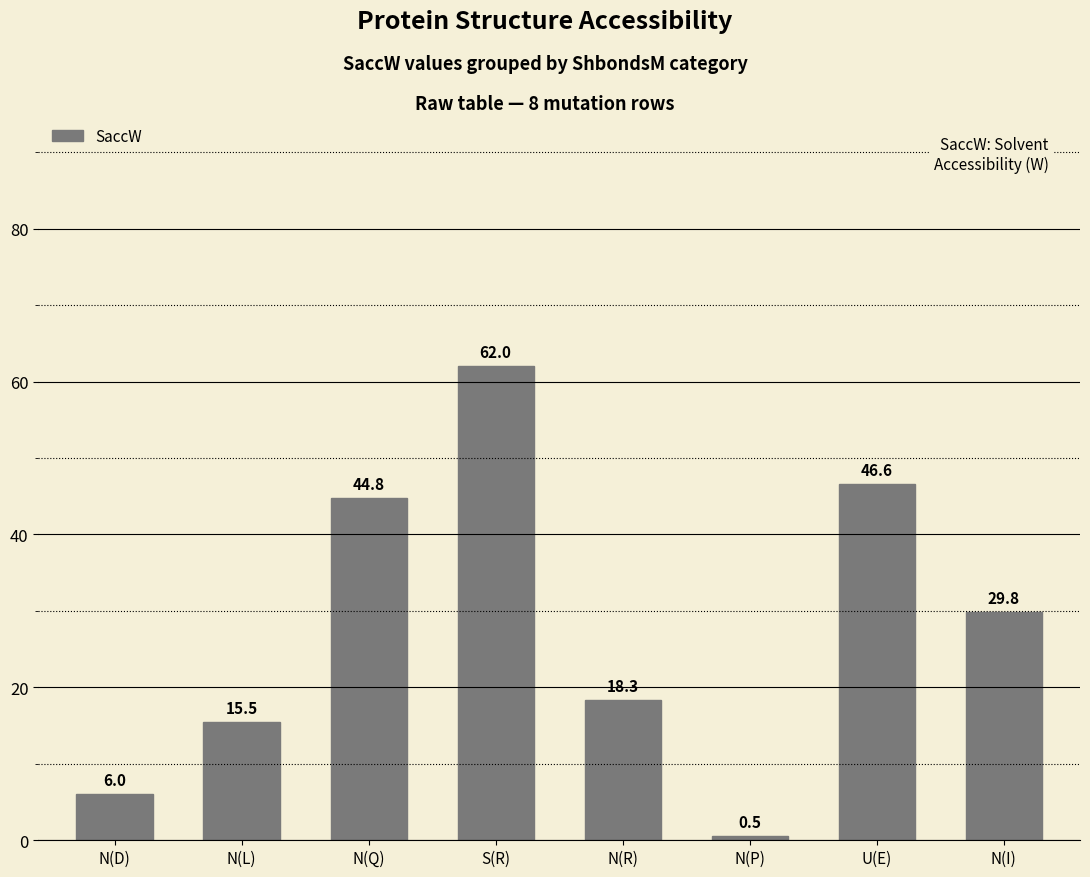

What is the greatest value displayed?

62.0